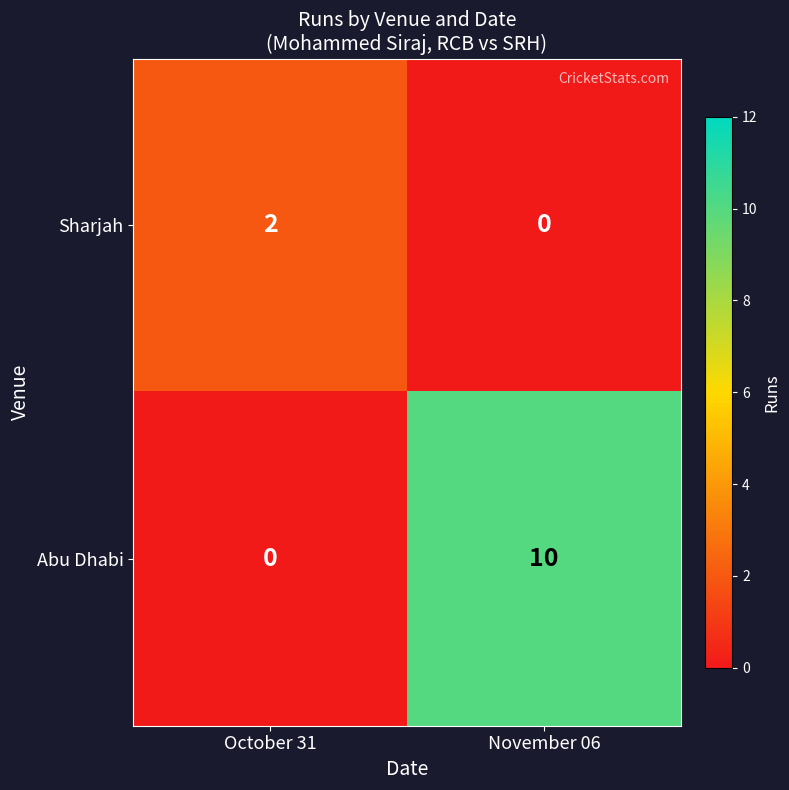

At which label does Sharjah reach its peak?

October 31